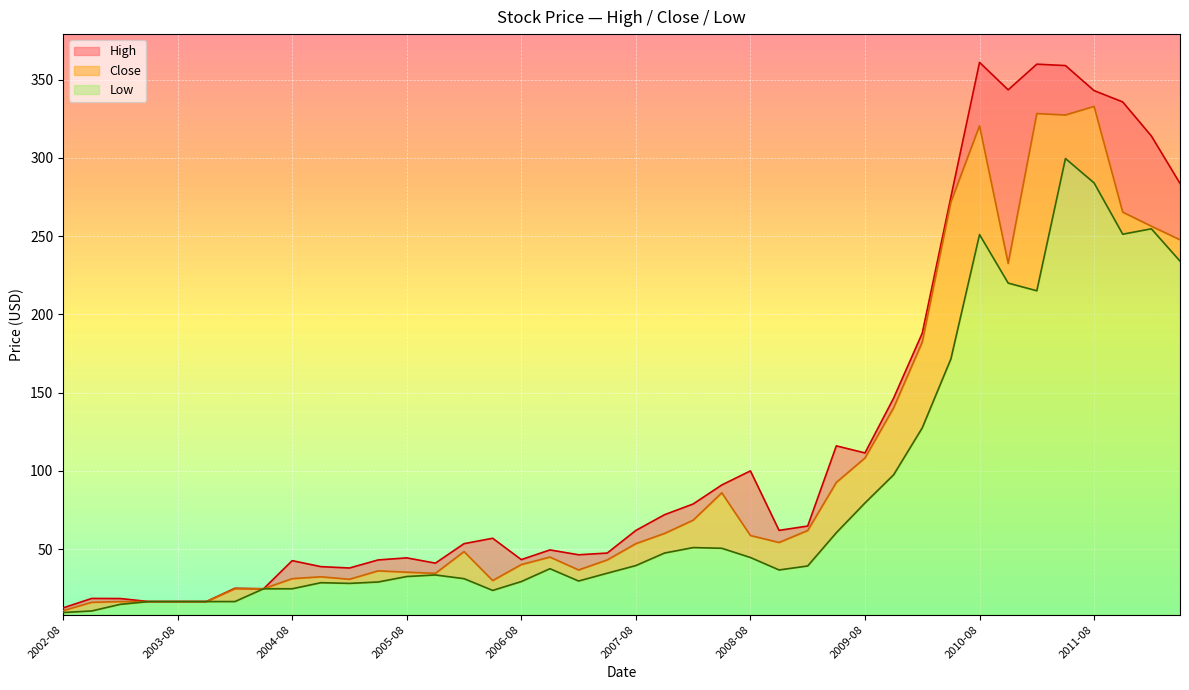

True or false: Low and Close intersect in this chart.

False